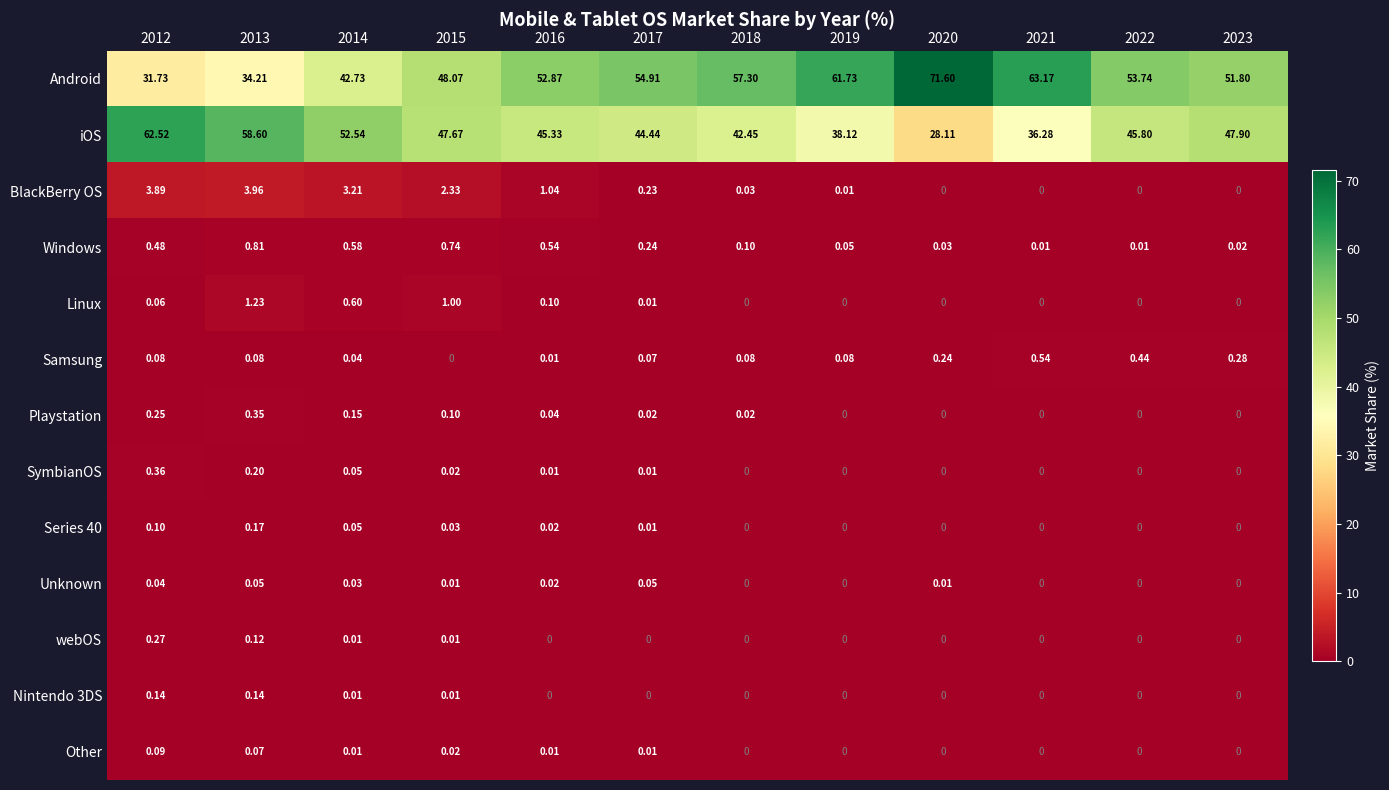

What is the difference between the highest and lowest values at 2020?

71.6